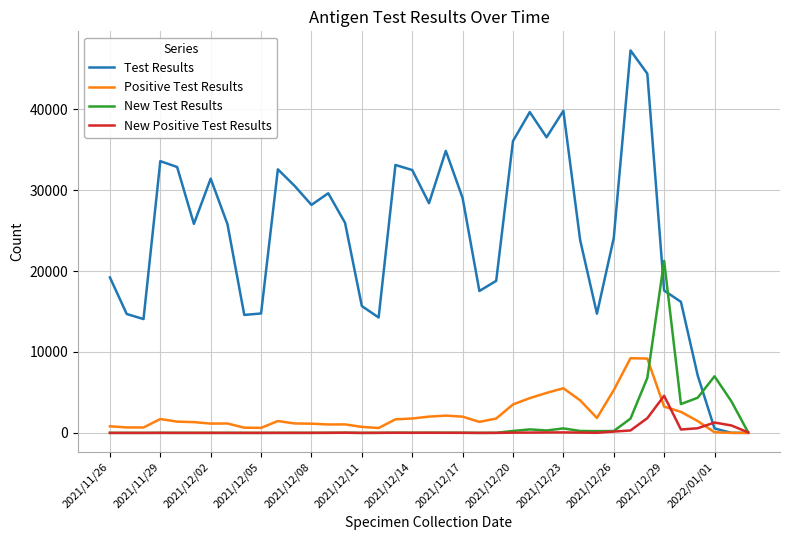

What is the maximum value shown in the chart?

47262